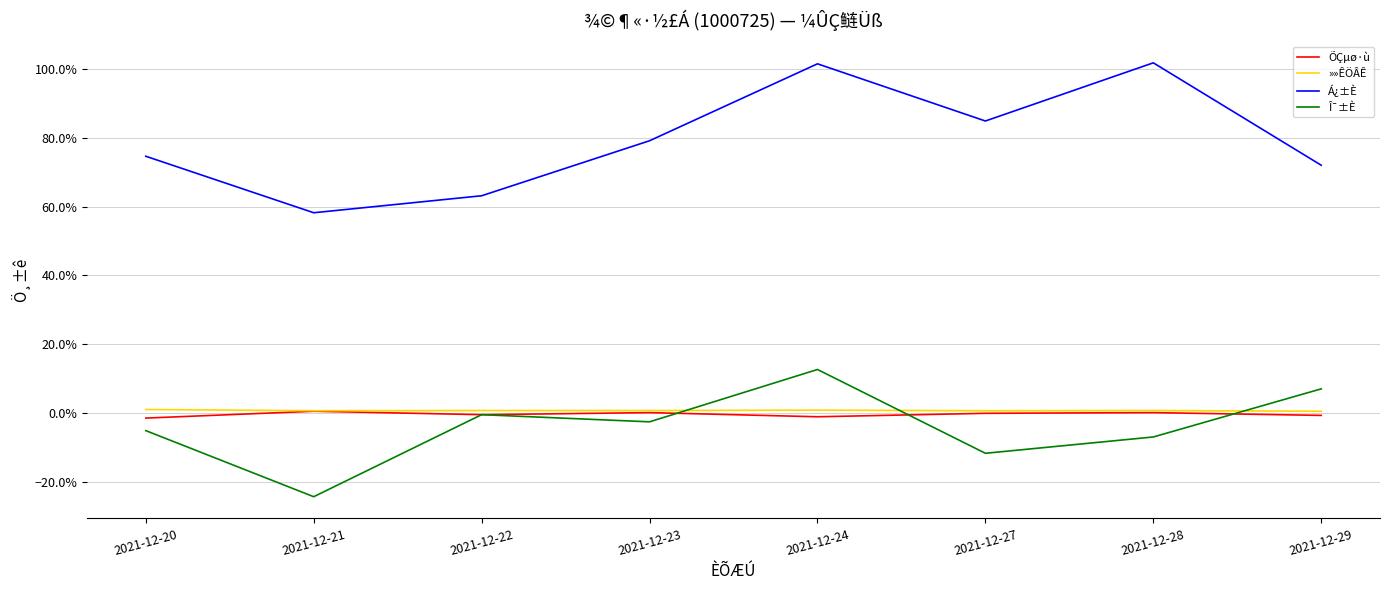

Between 2021-12-22 and 2021-12-27, which series saw the biggest shift?

Á¿±È